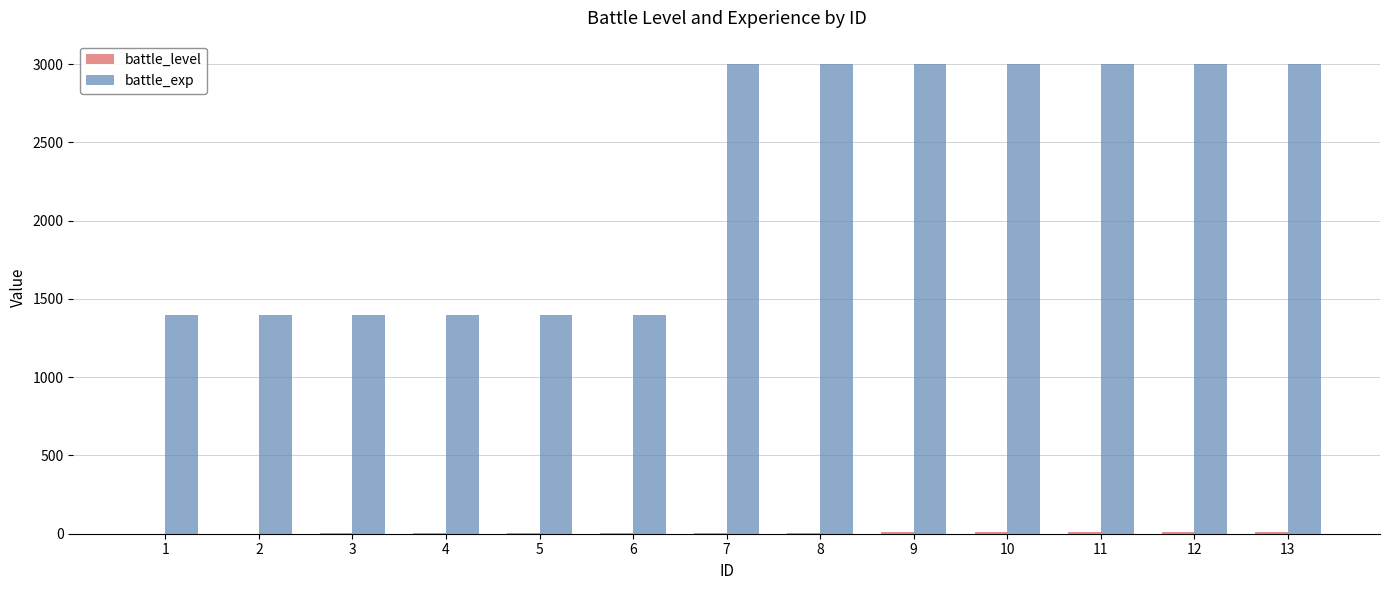

Which series has the largest total across all categories?

battle_exp